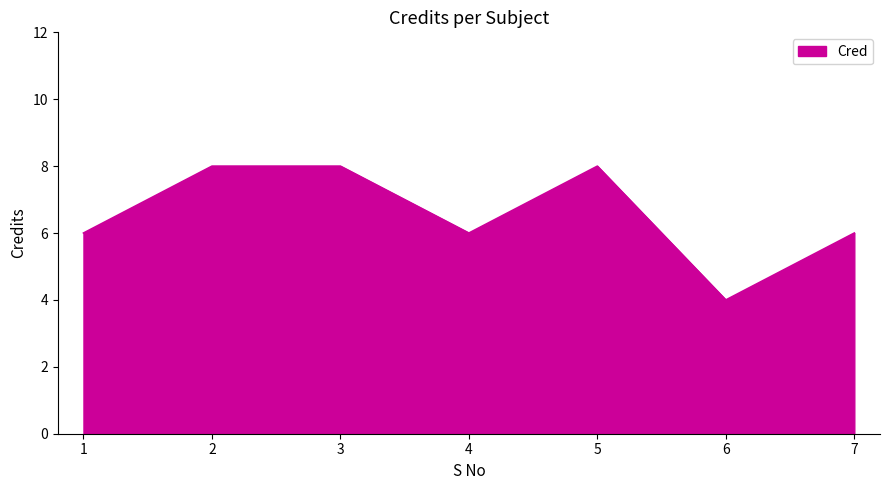

What is the difference between the maximum and minimum values?

4